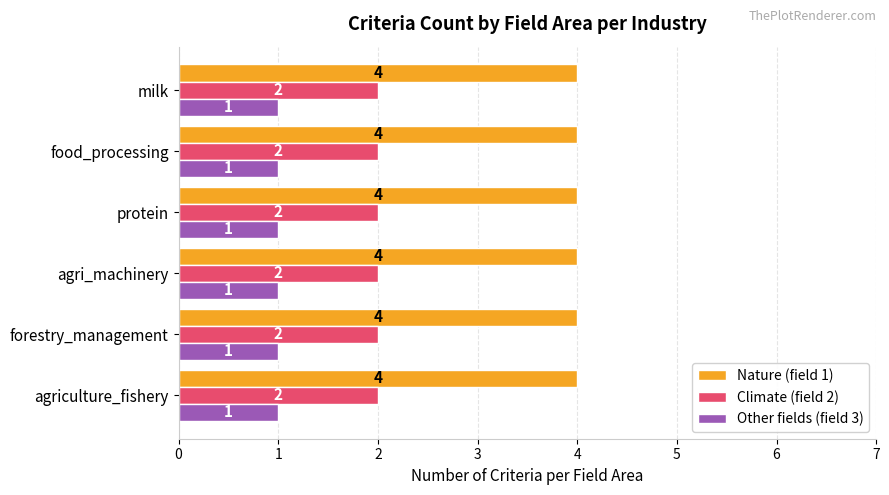

List the series in order of their overall mean, highest first.

Nature (field 1), Climate (field 2), Other fields (field 3)